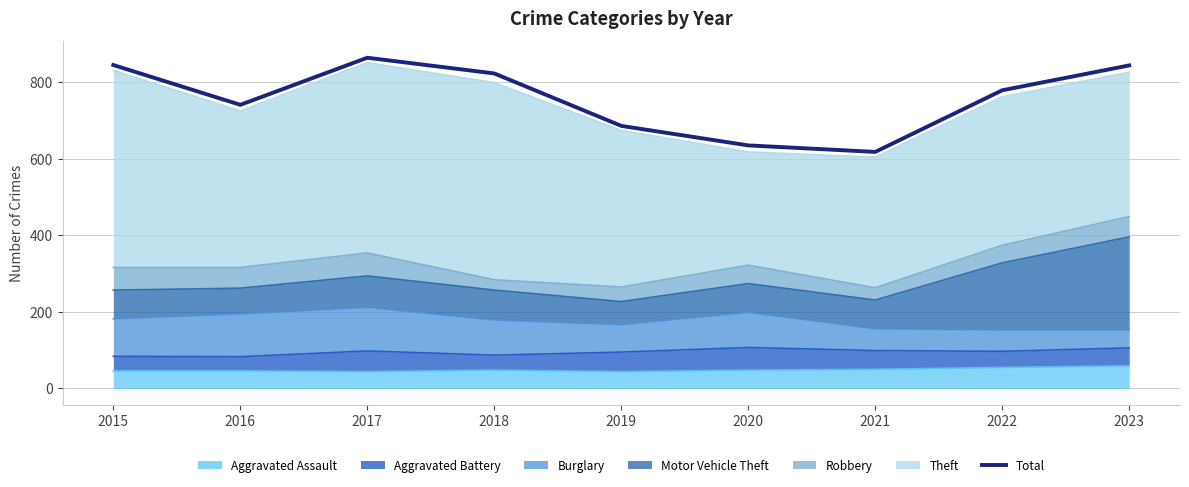

The chart shows a value of 534 at 2018. True or false?

False